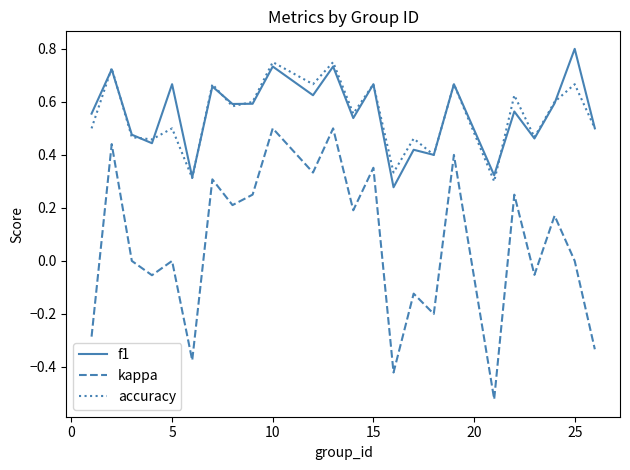

Which series has the widest spread of values?

kappa